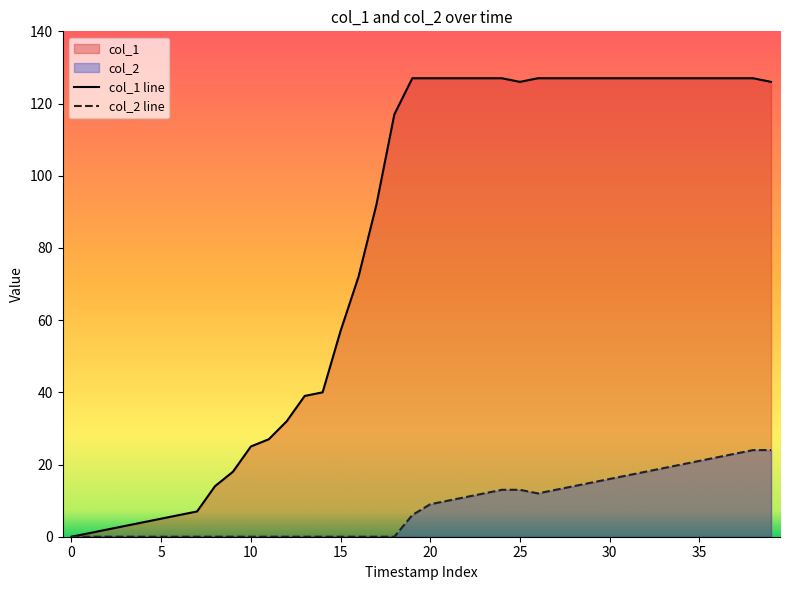

Reading right to left, transcribe all the data shown in this chart.

col_1: 126	127	127	127	127	127	127	127	127	127	127	127	127	127	126	127	127	127	127	127	127	117	92	72	57	40	39	32	27	25	18	14	7	6	5	4	3	2	1	0
col_2: 24	24	23	22	21	20	19	18	17	16	15	14	13	12	13	13	12	11	10	9	6	0	0	0	0	0	0	0	0	0	0	0	0	0	0	0	0	0	0	0